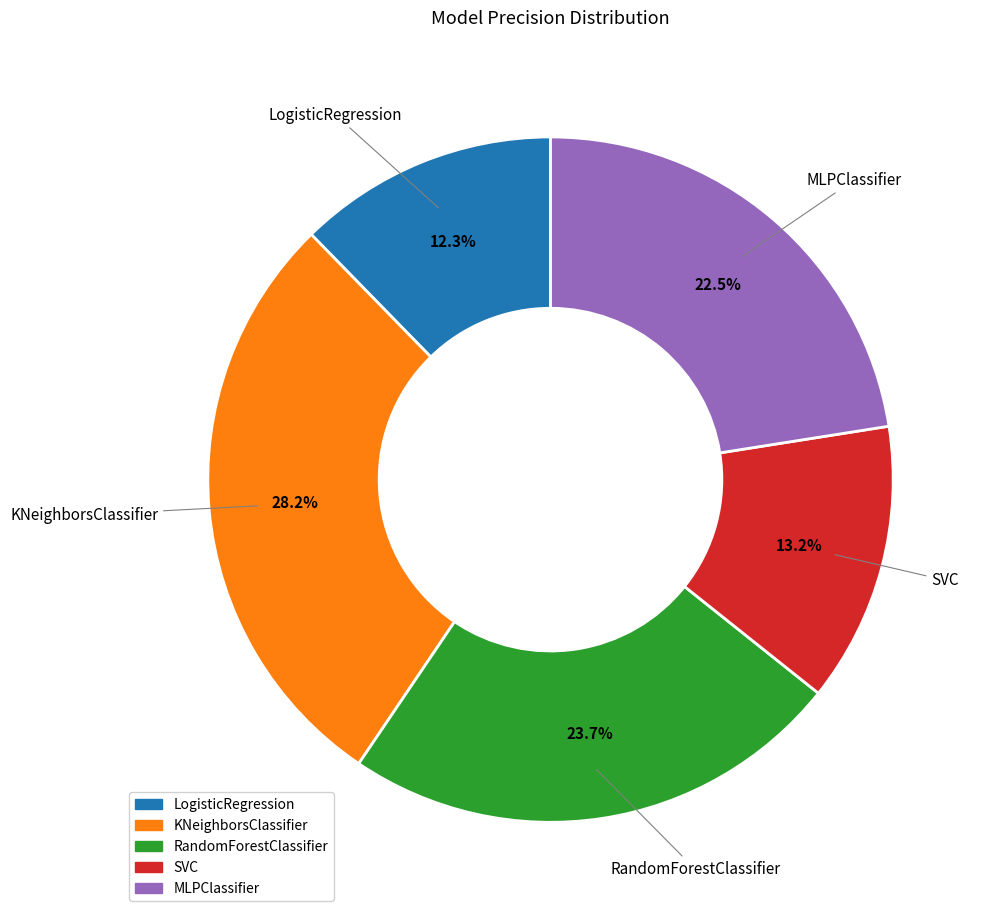

Does MLPClassifier represent more than half of the total?

No